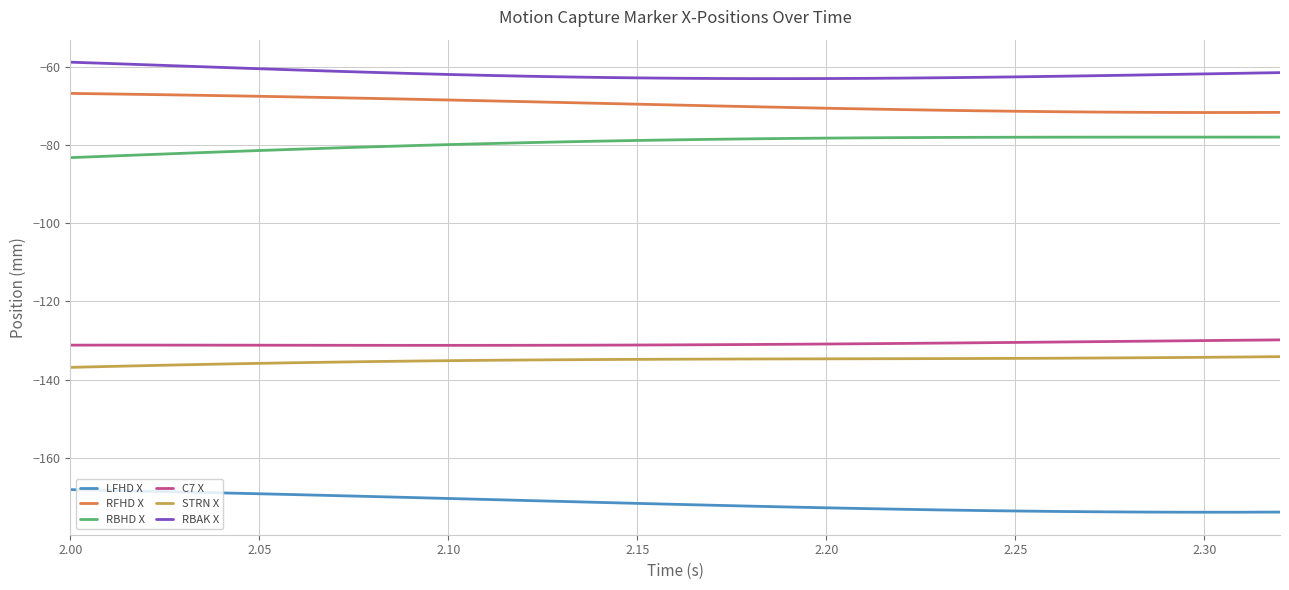

True or false: RFHD X and STRN X cross at least once.

False